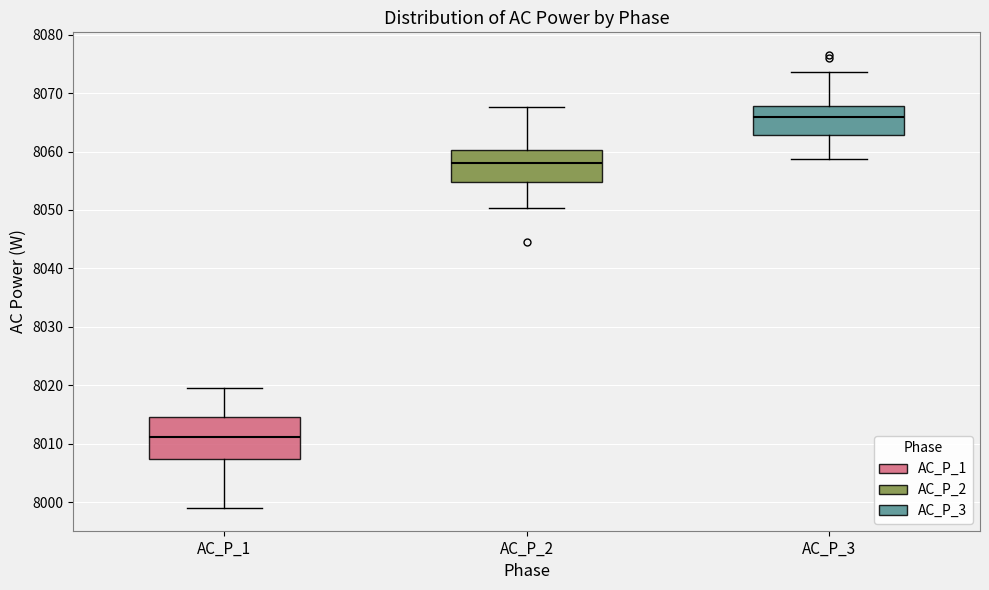

Reading left to right, read every box against the y-axis: the position of its median line, the range the box covers, and the ends of its whiskers. The values are not printed on the chart, so give them approximately, as read against the axis.

AC_P_1: median 8011, box 8007 to 8015, whiskers 7999 to 8020
AC_P_2: median 8058, box 8055 to 8060, whiskers 8050 to 8068
AC_P_3: median 8066, box 8063 to 8068, whiskers 8059 to 8074